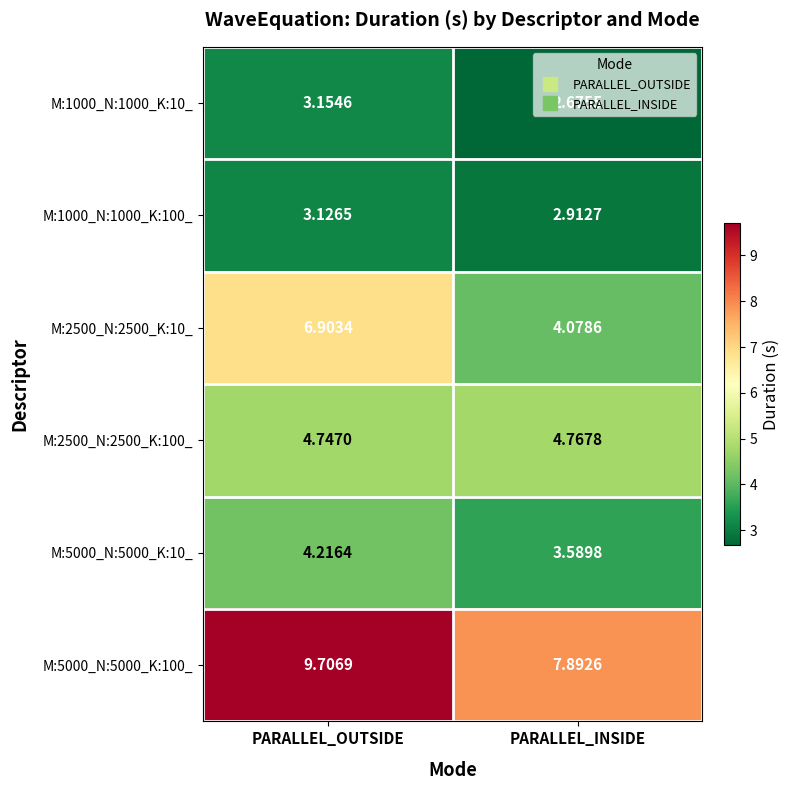

At which label is M:1000_N:1000_K:100_ closest to 3?

PARALLEL_INSIDE